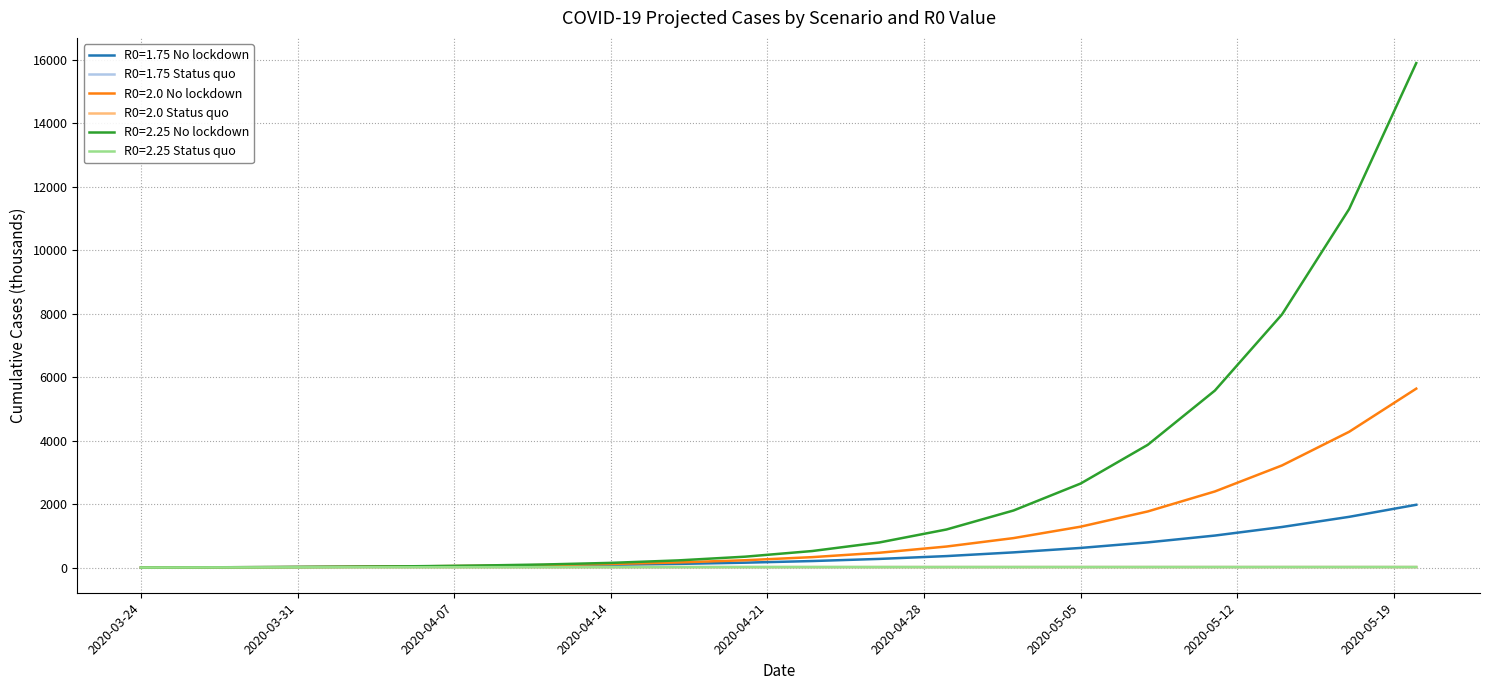

Which series has the widest spread of values?

R0=2.25 No lockdown